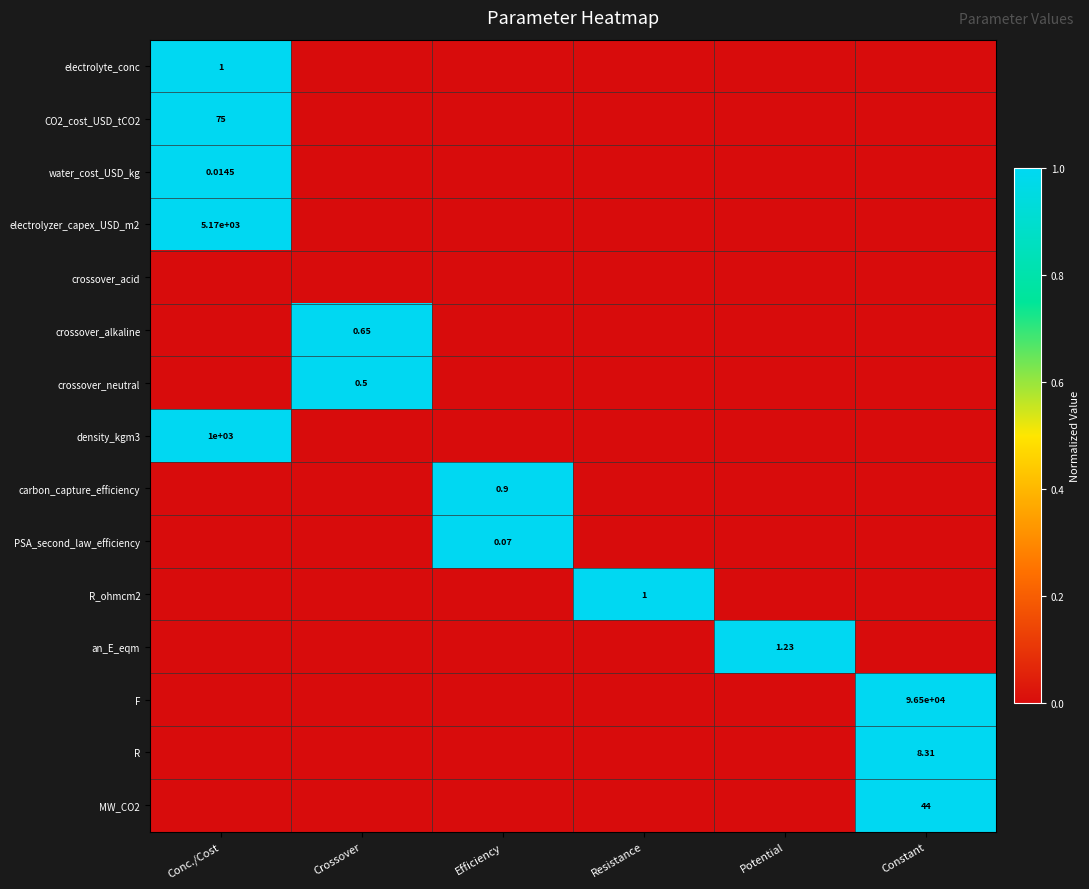

Is it true that an_E_eqm equals 0 at Conc./Cost?

True